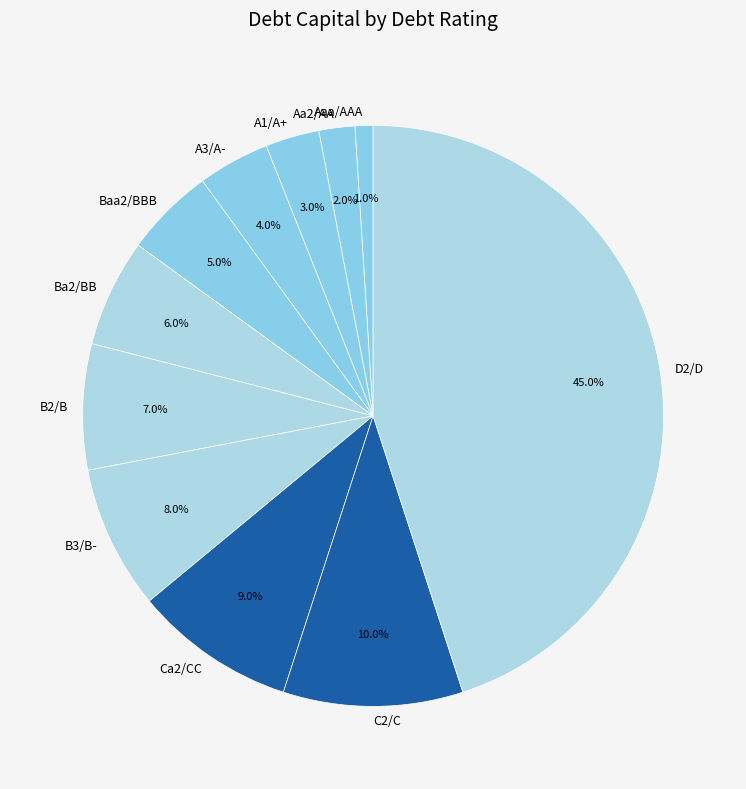

How many slices are in this pie chart?

11